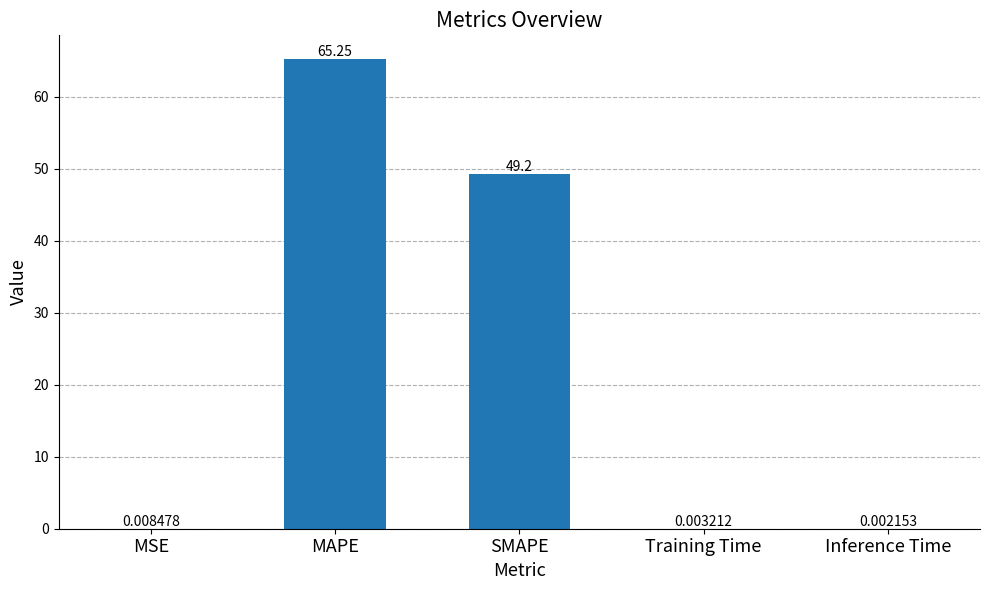

Which has a higher value, SMAPE or Inference Time?

SMAPE